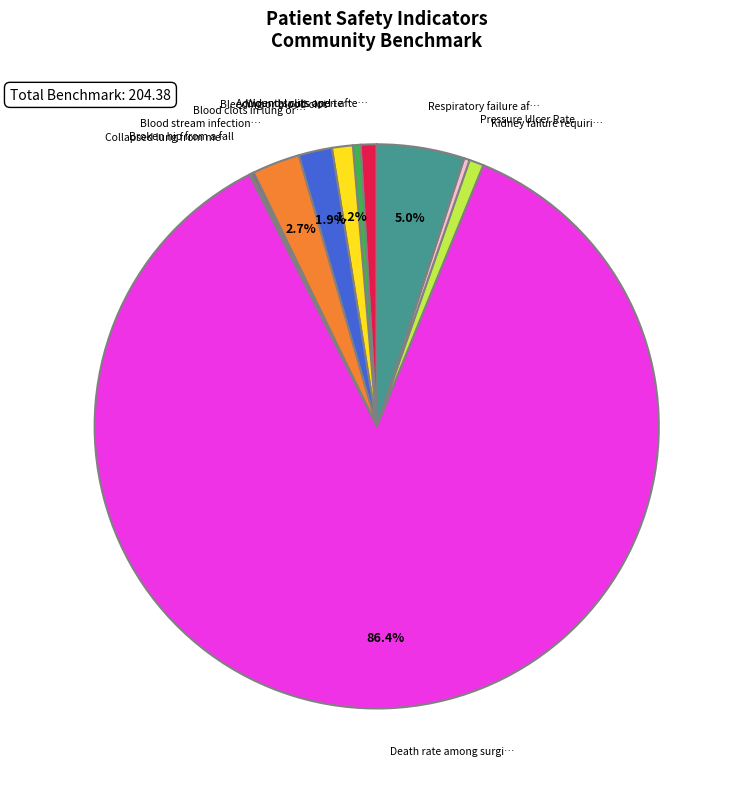

To the nearest percent, what is the average slice percentage?

9%